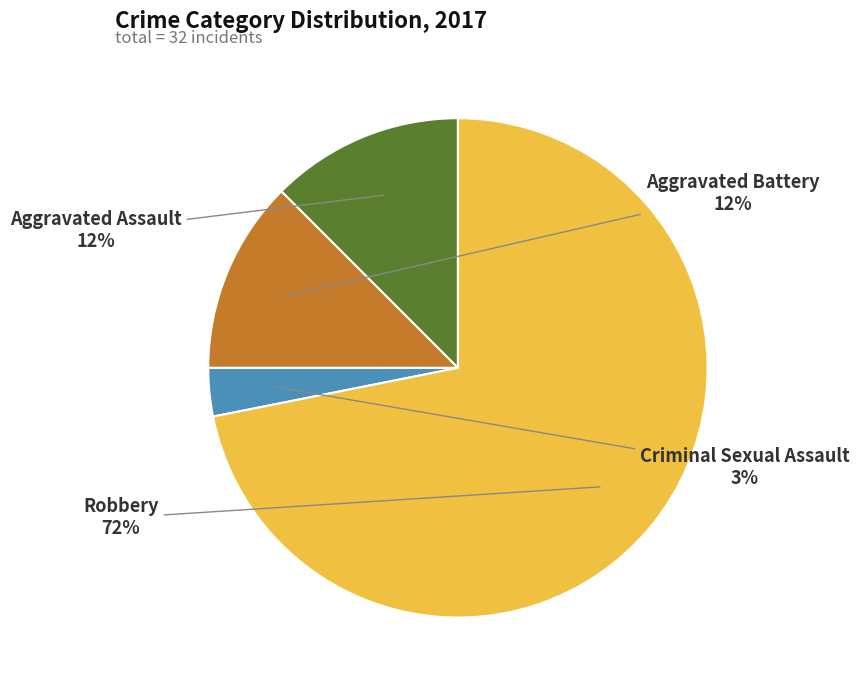

How many segments does this pie chart have?

4